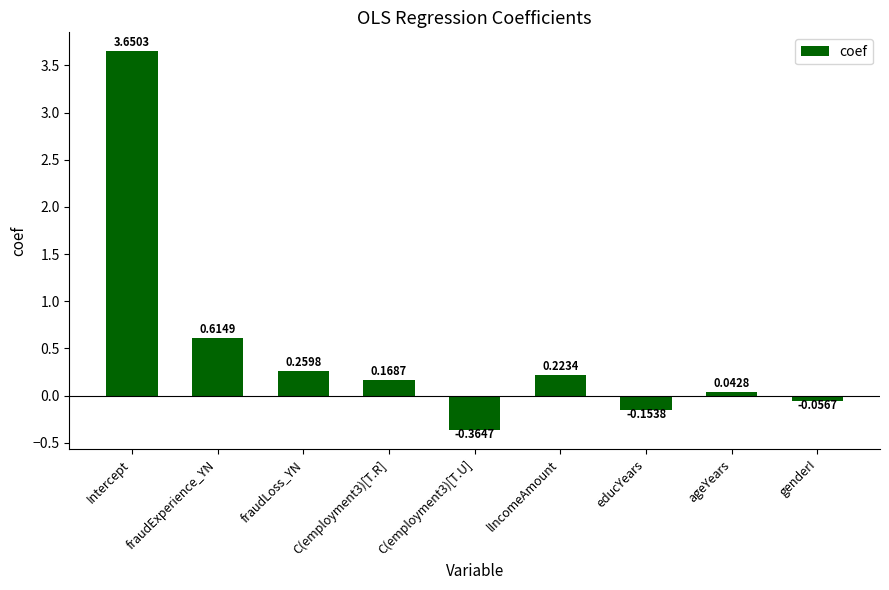

Rank the categories by value from highest to lowest.

Intercept, fraudExperience_YN, fraudLoss_YN, lIncomeAmount, C(employment3)[T.R], ageYears, genderI, educYears, C(employment3)[T.U]